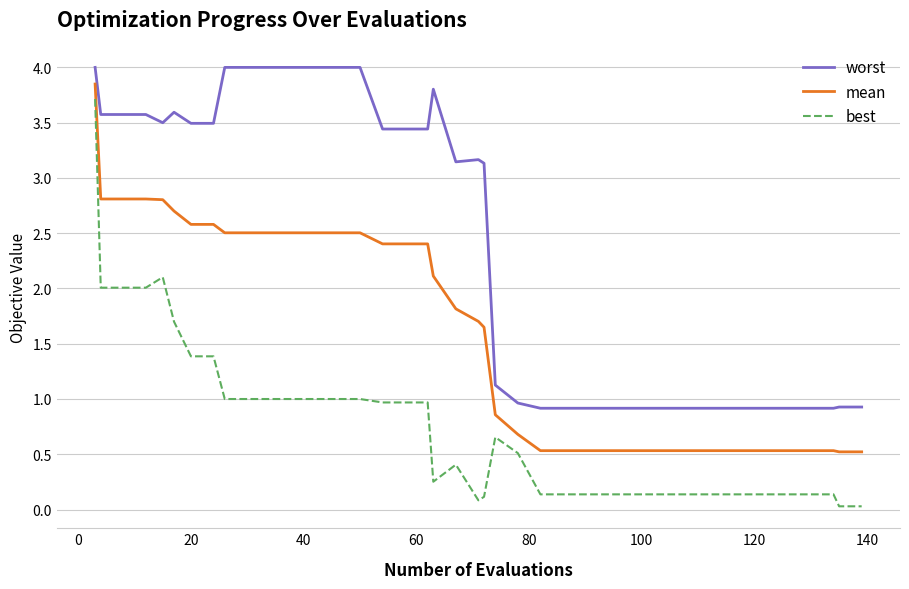

Which series has the largest range (max minus min)?

best